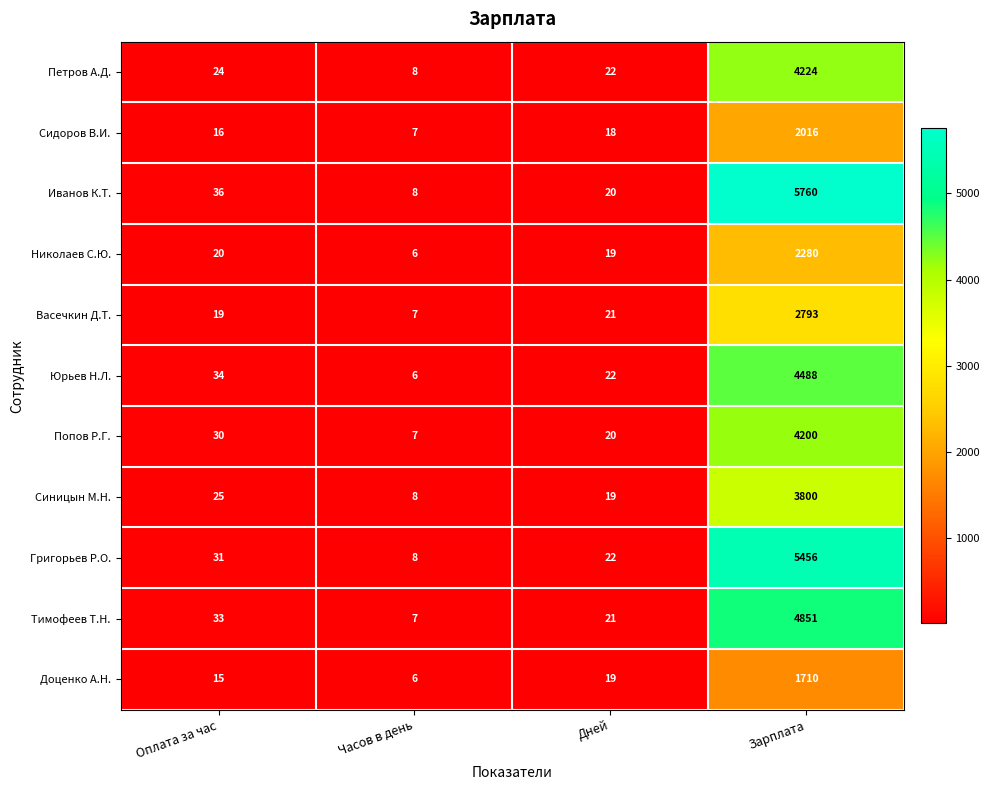

True or false: Синицын М.Н. has a value of 3800 at Зарплата.

True